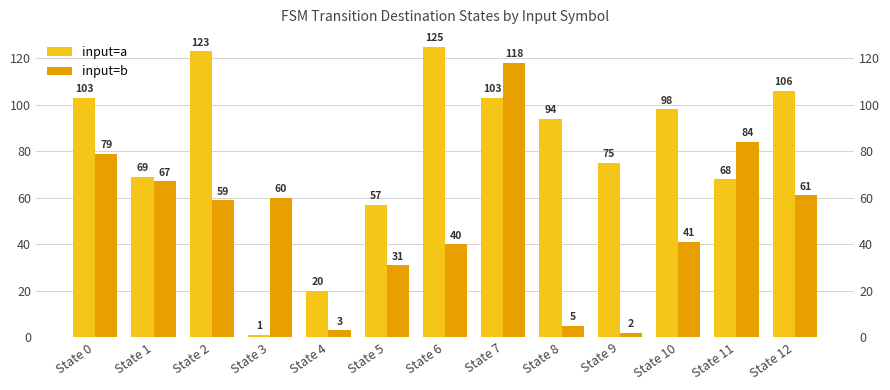

Rank the series by their maximum value, from lowest to highest.

input=b, input=a